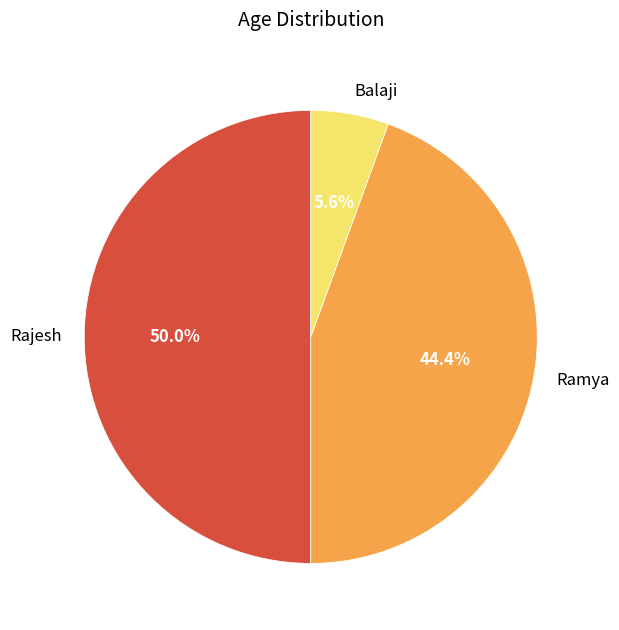

The Rajesh slice represents 58% of the pie. True or false?

False